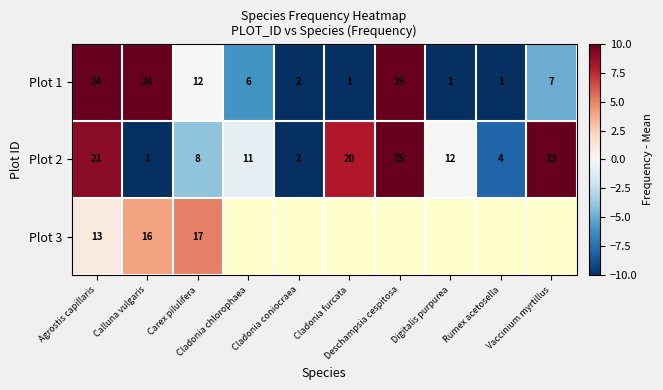

What is the highest value of the Plot 1 series?

25